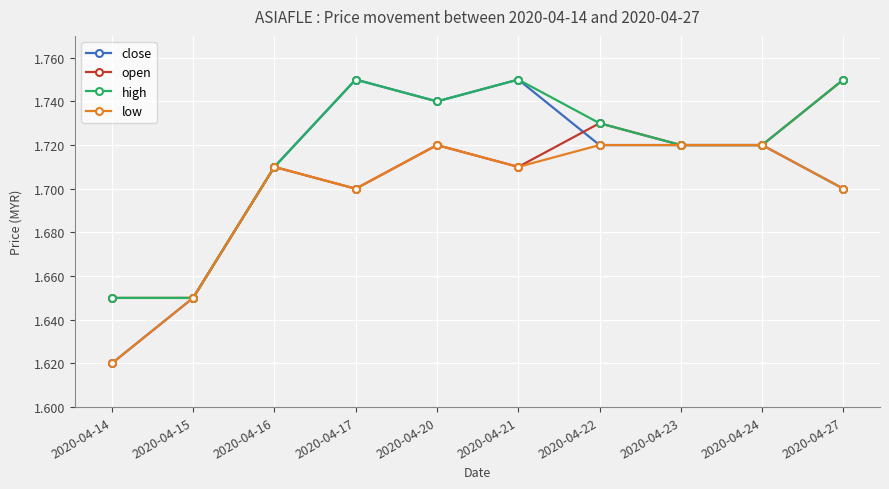

Is it true that close equals 2.7 at 2020-04-16?

False